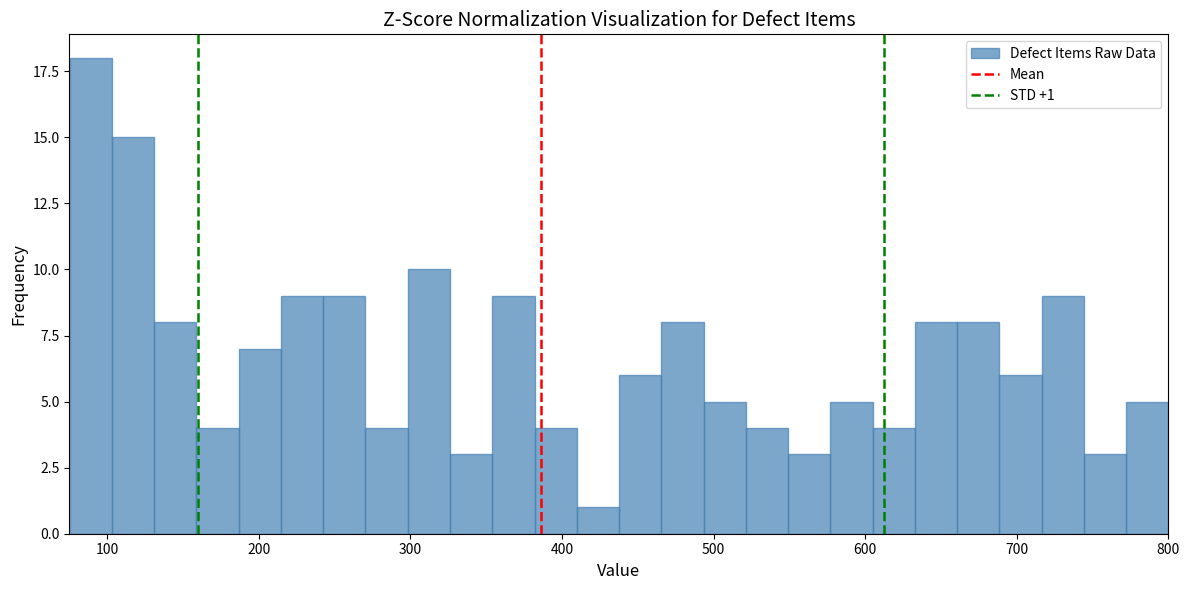

Read against the x-axis, roughly where is the centre of the tallest bar?

90